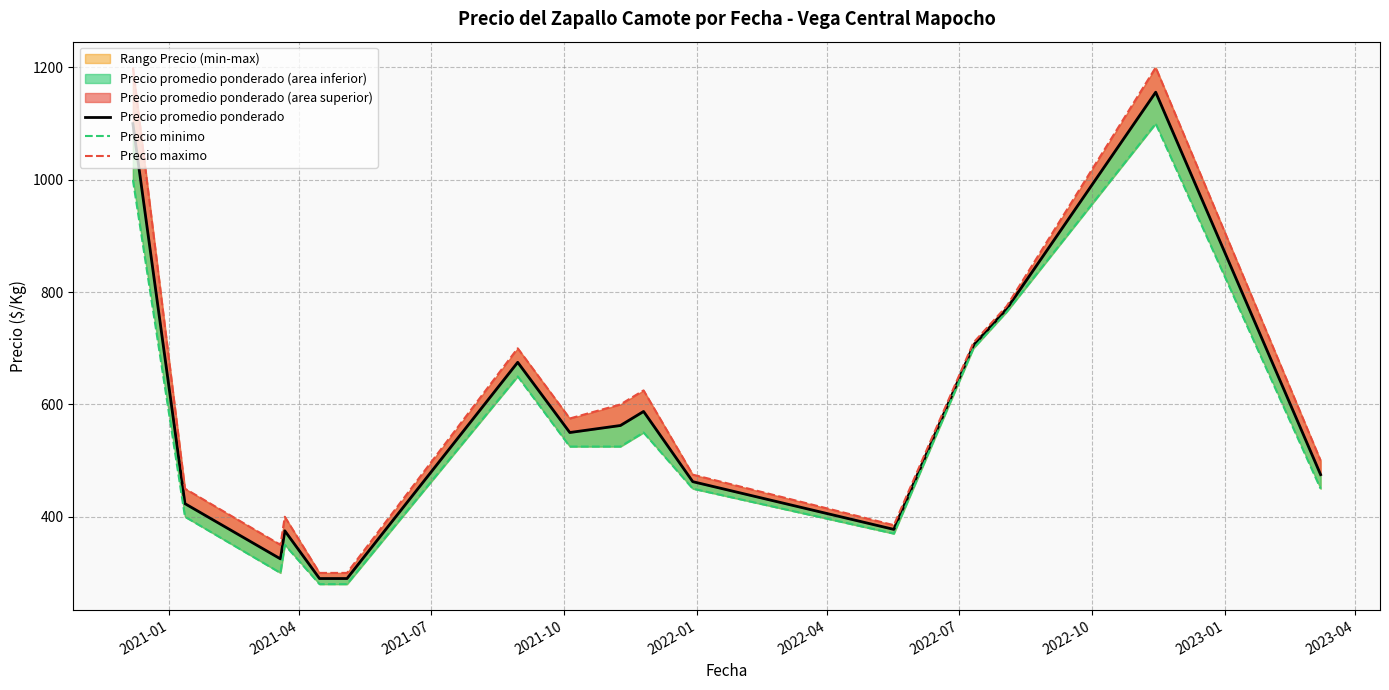

Does the chart have visible grid lines?

Yes